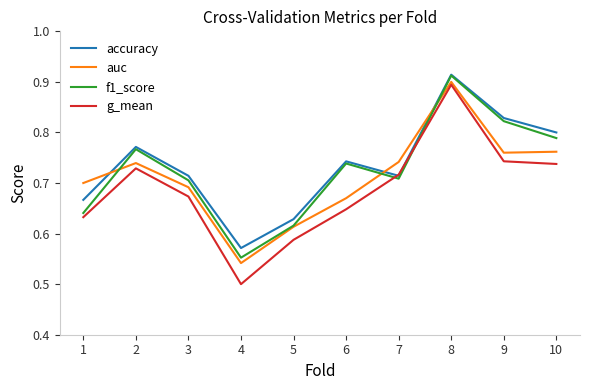

Where is auc nearest to the value 0?

4